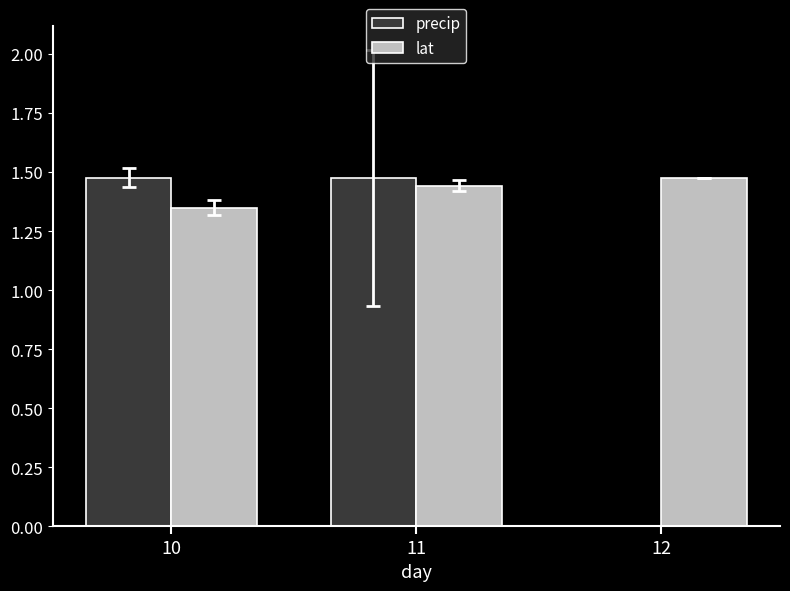

What are all the series names shown in the legend?

precip, lat